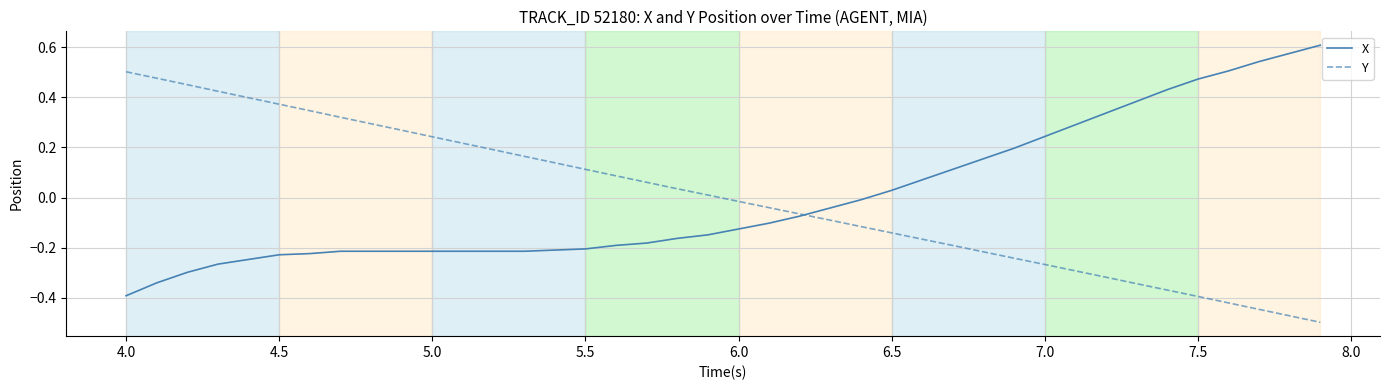

Rank the series by their maximum value, from lowest to highest.

Y, X